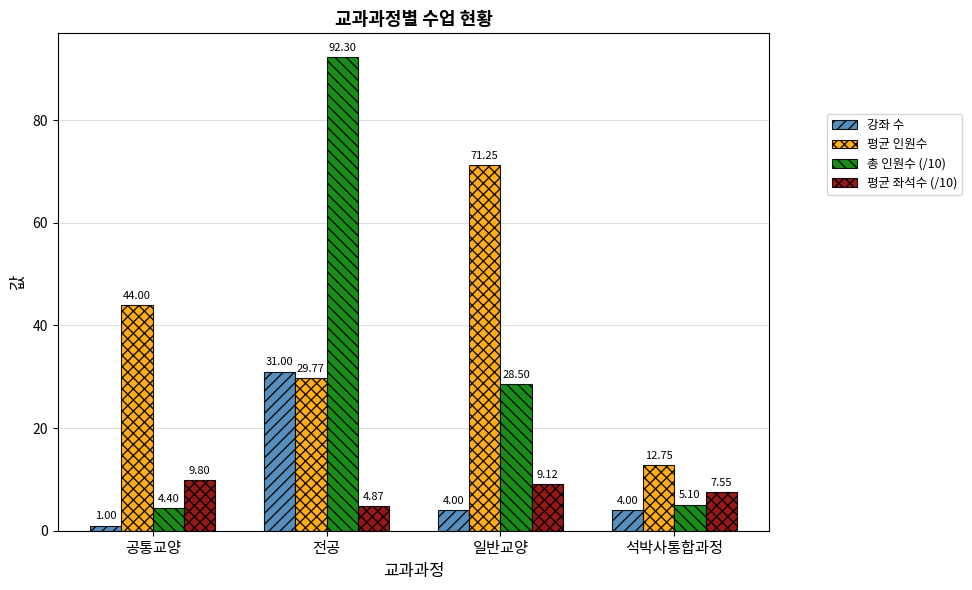

Which series has the widest spread of values?

총 인원수 (/10)